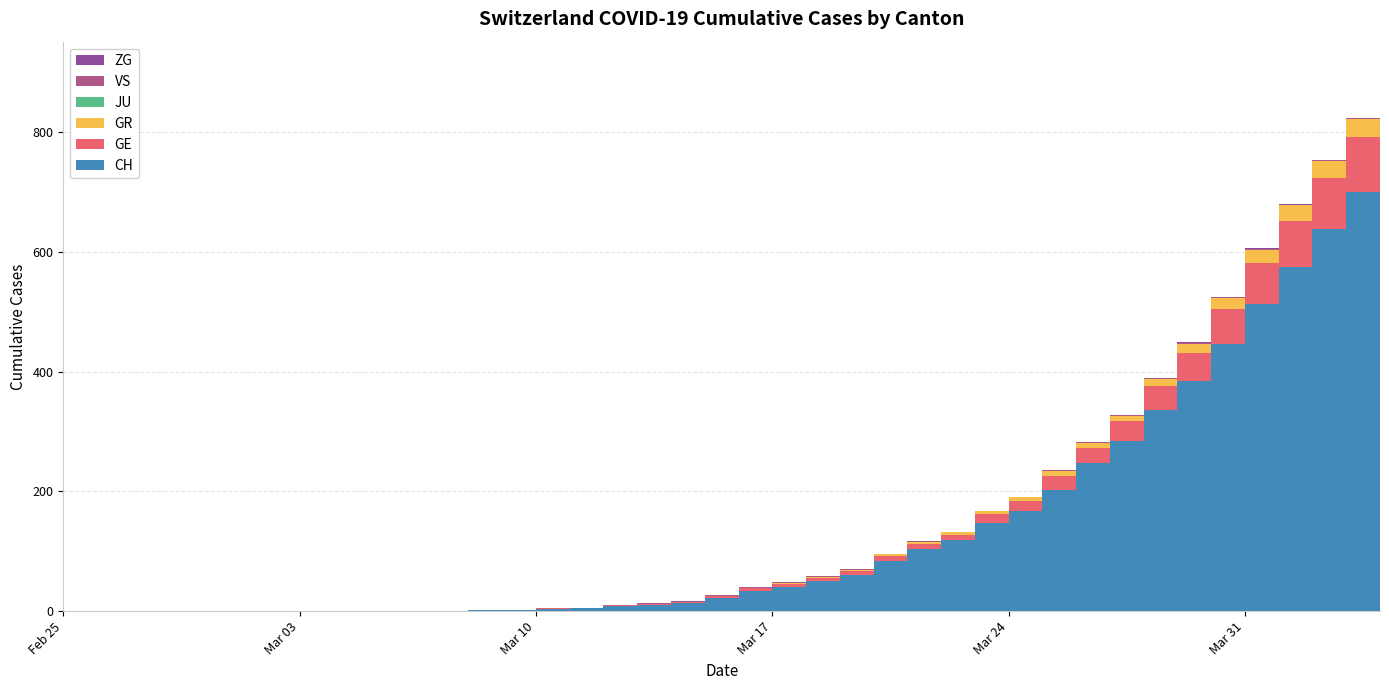

Reading left to right, what are all the values shown in this chart?

CH: 2020-02-25=0	2020-02-26=0	2020-02-27=0	2020-02-28=0	2020-02-29=0	2020-03-01=0	2020-03-02=0	2020-03-03=0	2020-03-04=0	2020-03-05=0	2020-03-06=1	2020-03-07=1	2020-03-08=2	2020-03-09=2	2020-03-10=4	2020-03-11=5	2020-03-12=9	2020-03-13=10	2020-03-14=14	2020-03-15=22	2020-03-16=34	2020-03-17=41	2020-03-18=50	2020-03-19=60	2020-03-20=83	2020-03-21=103	2020-03-22=118	2020-03-23=147	2020-03-24=168	2020-03-25=203	2020-03-26=248	2020-03-27=285	2020-03-28=336	2020-03-29=384	2020-03-30=446	2020-03-31=513	2020-04-01=575	2020-04-02=639	2020-04-03=700	2020-04-04=767
GE: 2020-02-25=0	2020-02-26=0	2020-02-27=0	2020-02-28=0	2020-02-29=0	2020-03-01=0	2020-03-02=0	2020-03-03=0	2020-03-04=0	2020-03-05=0	2020-03-06=0	2020-03-07=0	2020-03-08=0	2020-03-09=0	2020-03-10=1	2020-03-11=1	2020-03-12=2	2020-03-13=2	2020-03-14=2	2020-03-15=4	2020-03-16=4	2020-03-17=5	2020-03-18=6	2020-03-19=7	2020-03-20=9	2020-03-21=9	2020-03-22=10	2020-03-23=15	2020-03-24=16	2020-03-25=23	2020-03-26=25	2020-03-27=32	2020-03-28=40	2020-03-29=48	2020-03-30=58	2020-03-31=68	2020-04-01=77	2020-04-02=85	2020-04-03=92	2020-04-04=106
GR: 2020-02-25=0	2020-02-26=0	2020-02-27=0	2020-02-28=0	2020-02-29=0	2020-03-01=0	2020-03-02=0	2020-03-03=0	2020-03-04=0	2020-03-05=0	2020-03-06=0	2020-03-07=0	2020-03-08=0	2020-03-09=0	2020-03-10=0	2020-03-11=0	2020-03-12=0	2020-03-13=0	2020-03-14=0	2020-03-15=0	2020-03-16=1	2020-03-17=1	2020-03-18=1	2020-03-19=2	2020-03-20=3	2020-03-21=4	2020-03-22=4	2020-03-23=5	2020-03-24=6	2020-03-25=8	2020-03-26=8	2020-03-27=9	2020-03-28=12	2020-03-29=15	2020-03-30=19	2020-03-31=23	2020-04-01=26	2020-04-02=28	2020-04-03=30	2020-04-04=30
JU: 2020-02-25=0	2020-02-26=0	2020-02-27=0	2020-02-28=0	2020-02-29=0	2020-03-01=0	2020-03-02=0	2020-03-03=0	2020-03-04=0	2020-03-05=0	2020-03-06=0	2020-03-07=0	2020-03-08=0	2020-03-09=0	2020-03-10=0	2020-03-11=0	2020-03-12=0	2020-03-13=0	2020-03-14=0	2020-03-15=0	2020-03-16=0	2020-03-17=0	2020-03-18=0	2020-03-19=0	2020-03-20=0	2020-03-21=0	2020-03-22=0	2020-03-23=0	2020-03-24=0	2020-03-25=0	2020-03-26=0	2020-03-27=0	2020-03-28=0	2020-03-29=0	2020-03-30=0	2020-03-31=0	2020-04-01=0	2020-04-02=0	2020-04-03=0	2020-04-04=0
VS: 2020-02-25=0	2020-02-26=0	2020-02-27=0	2020-02-28=0	2020-02-29=0	2020-03-01=0	2020-03-02=0	2020-03-03=0	2020-03-04=0	2020-03-05=0	2020-03-06=0	2020-03-07=0	2020-03-08=0	2020-03-09=0	2020-03-10=0	2020-03-11=0	2020-03-12=0	2020-03-13=1	2020-03-14=1	2020-03-15=1	2020-03-16=1	2020-03-17=1	2020-03-18=1	2020-03-19=1	2020-03-20=1	2020-03-21=1	2020-03-22=1	2020-03-23=1	2020-03-24=1	2020-03-25=1	2020-03-26=1	2020-03-27=1	2020-03-28=1	2020-03-29=1	2020-03-30=1	2020-03-31=1	2020-04-01=1	2020-04-02=1	2020-04-03=1	2020-04-04=1
ZG: 2020-02-25=0	2020-02-26=0	2020-02-27=0	2020-02-28=0	2020-02-29=0	2020-03-01=0	2020-03-02=0	2020-03-03=0	2020-03-04=0	2020-03-05=0	2020-03-06=0	2020-03-07=0	2020-03-08=0	2020-03-09=0	2020-03-10=0	2020-03-11=0	2020-03-12=0	2020-03-13=0	2020-03-14=0	2020-03-15=0	2020-03-16=0	2020-03-17=0	2020-03-18=0	2020-03-19=0	2020-03-20=0	2020-03-21=0	2020-03-22=0	2020-03-23=0	2020-03-24=0	2020-03-25=0	2020-03-26=0	2020-03-27=0	2020-03-28=1	2020-03-29=1	2020-03-30=1	2020-03-31=1	2020-04-01=1	2020-04-02=1	2020-04-03=1	2020-04-04=2